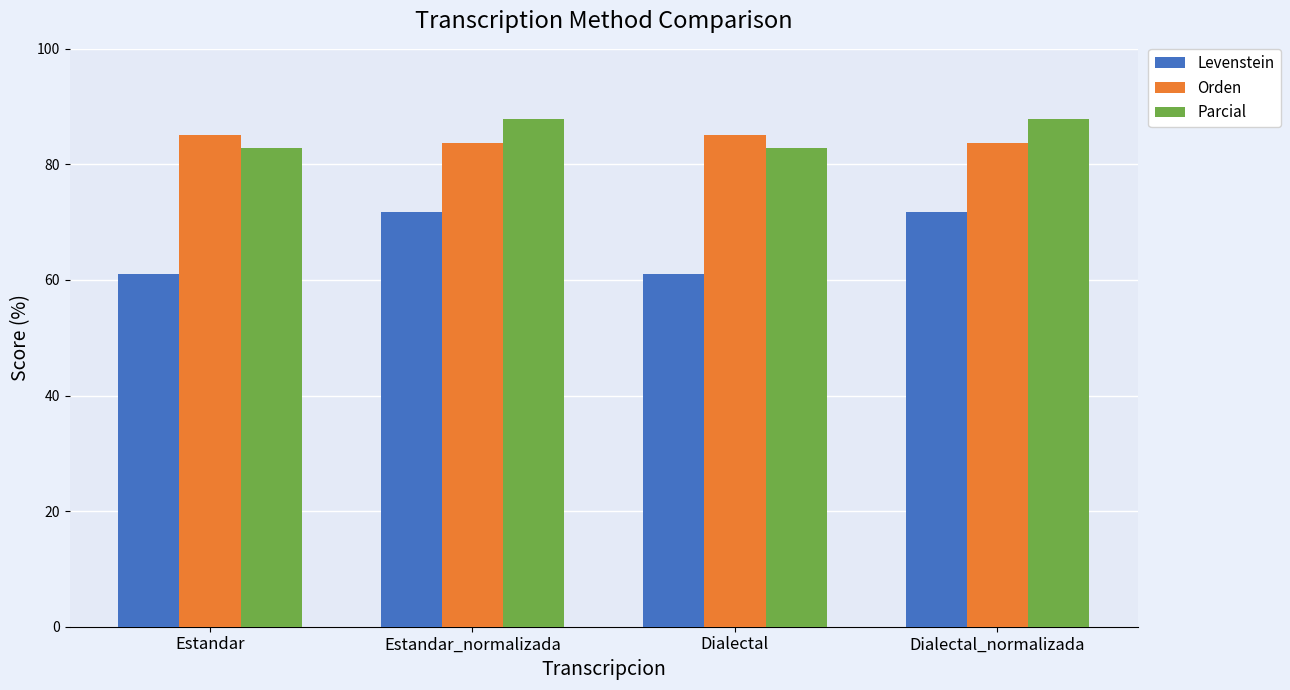

What is the label of the 3rd bar from the right?

Estandar_normalizada